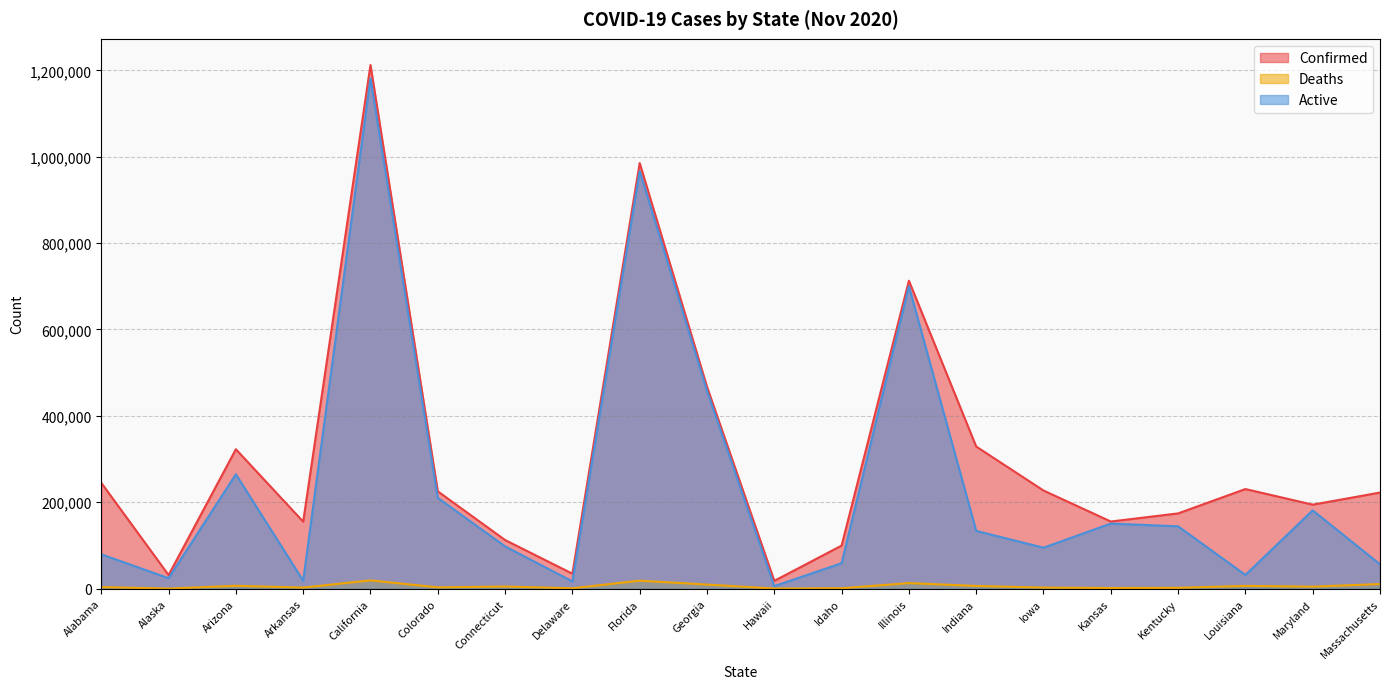

At which label does Active reach its minimum?

Hawaii